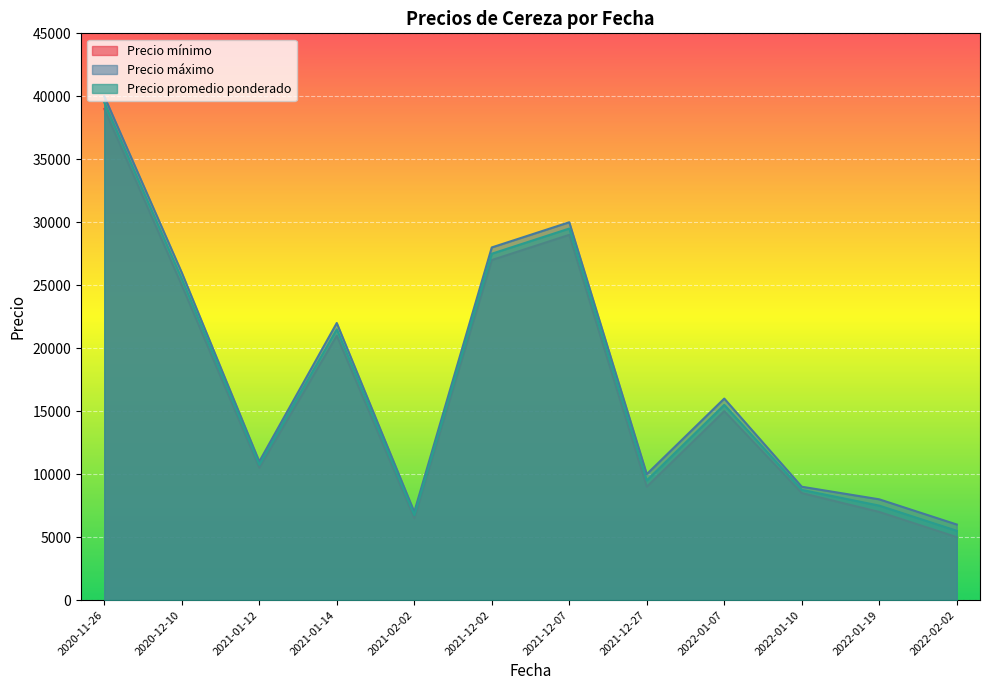

Is the value of Precio mínimo at 2021-12-07 greater than the value of Precio máximo at 2021-01-14?

Yes